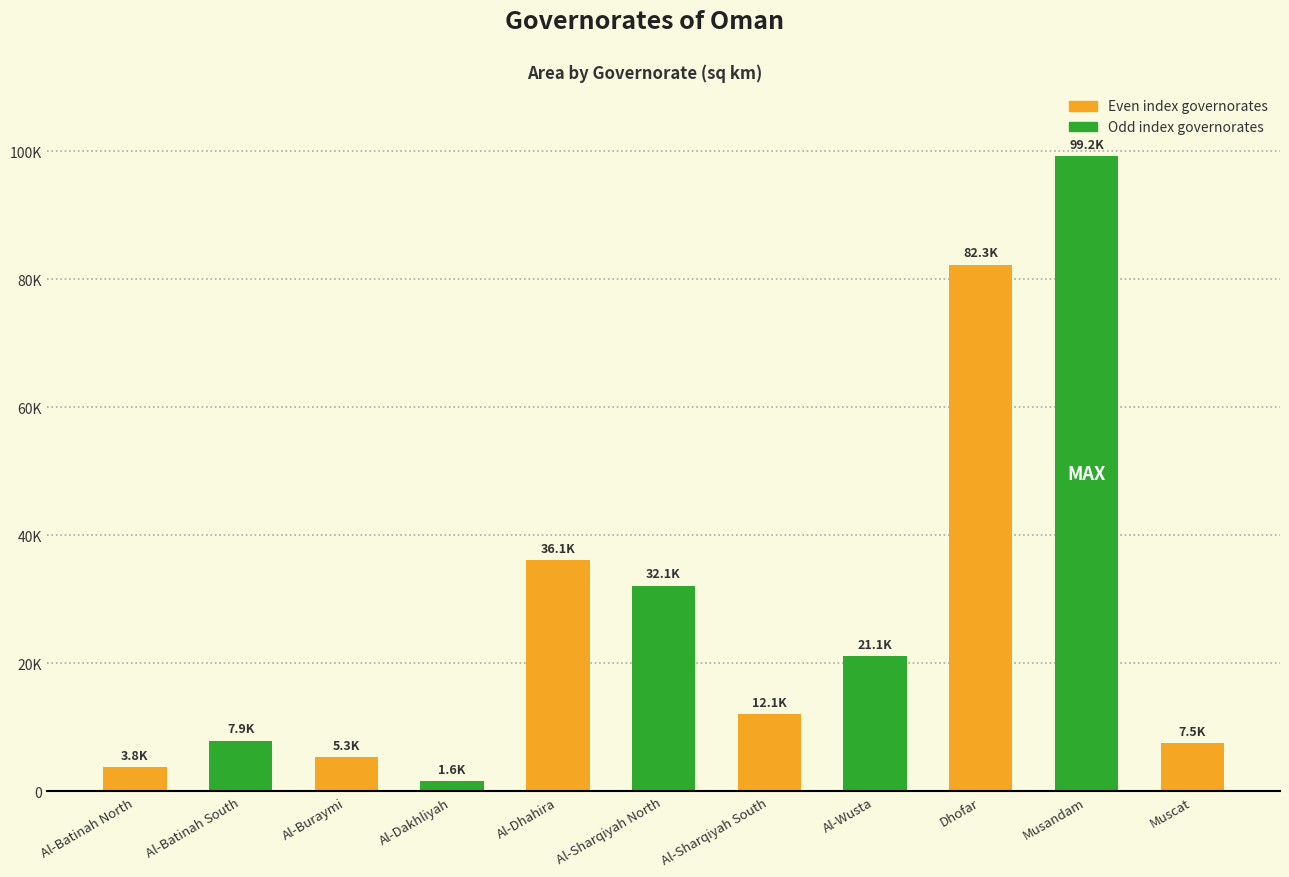

Count the number of categories in the chart.

11